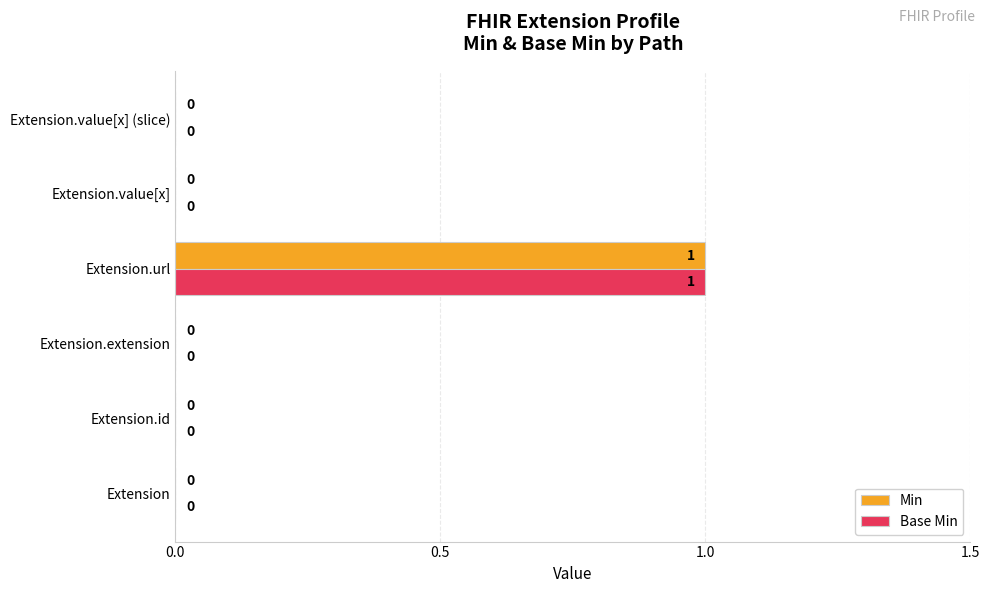

How many Base Min values are between 0 and 1?

6